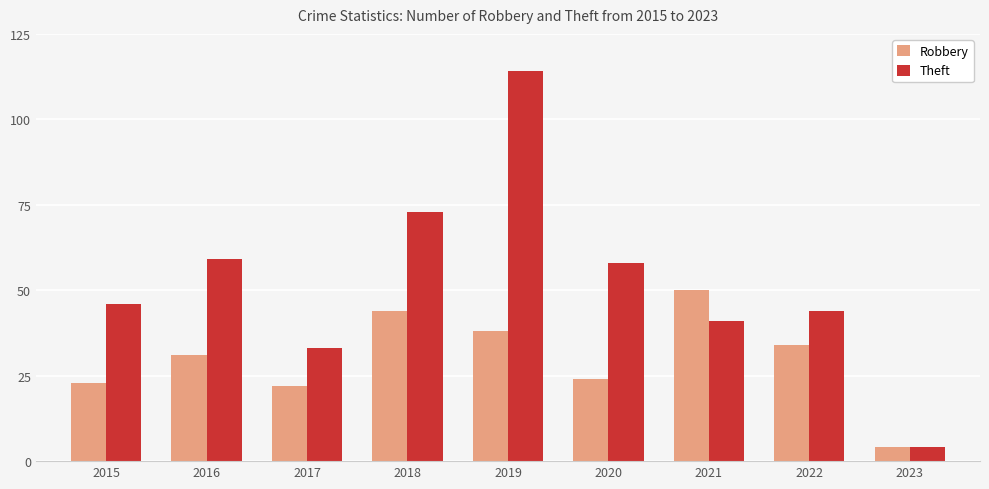

What is the smallest value displayed?

4